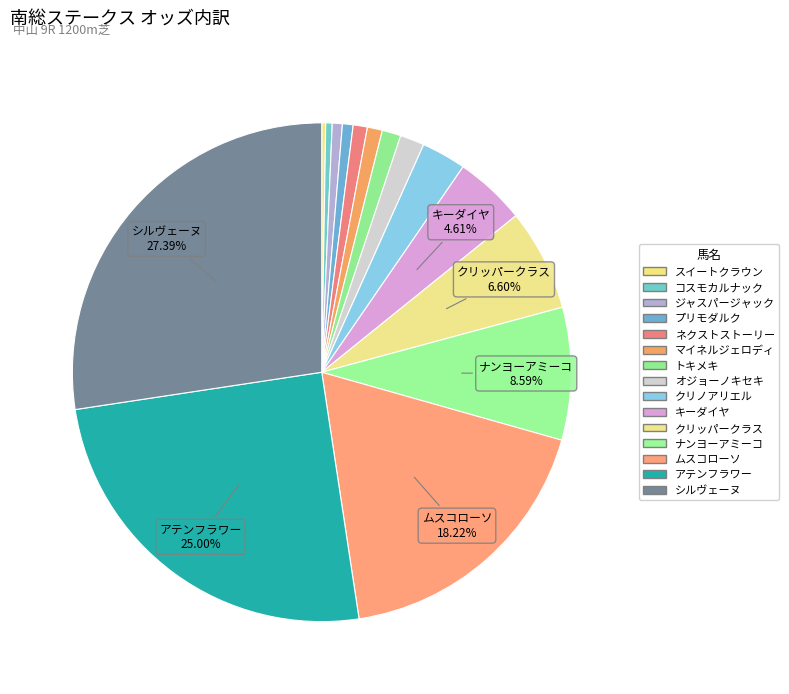

Which slice is the smallest?

スイートクラウン